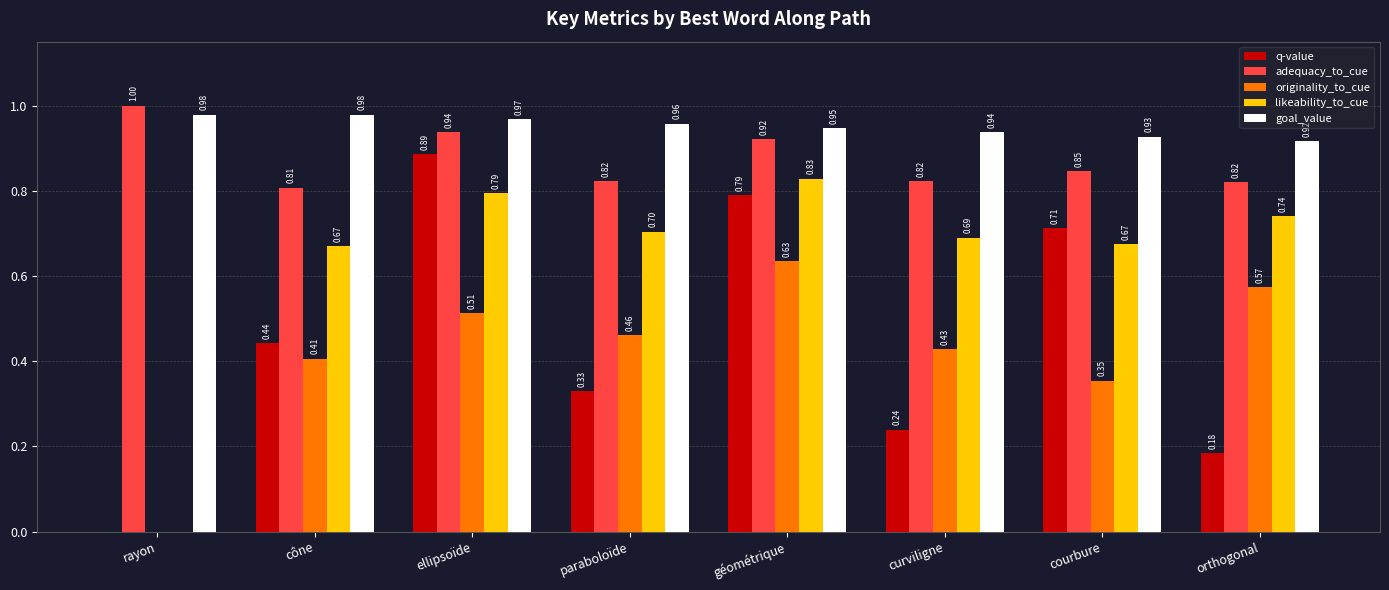

Which series has the largest total across all categories?

goal_value